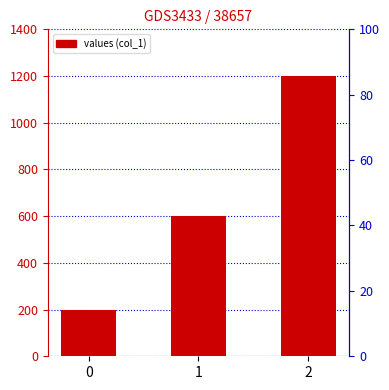

Reading left to right, transcribe all the data shown in this chart.

0=200	1=600	2=1200